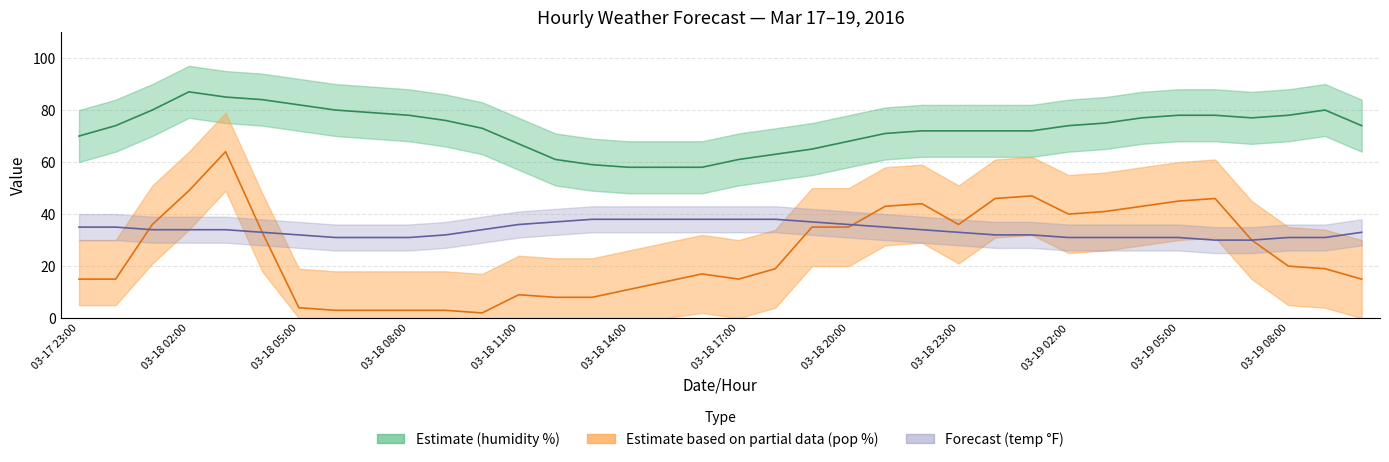

How many lines are shown in the chart?

3